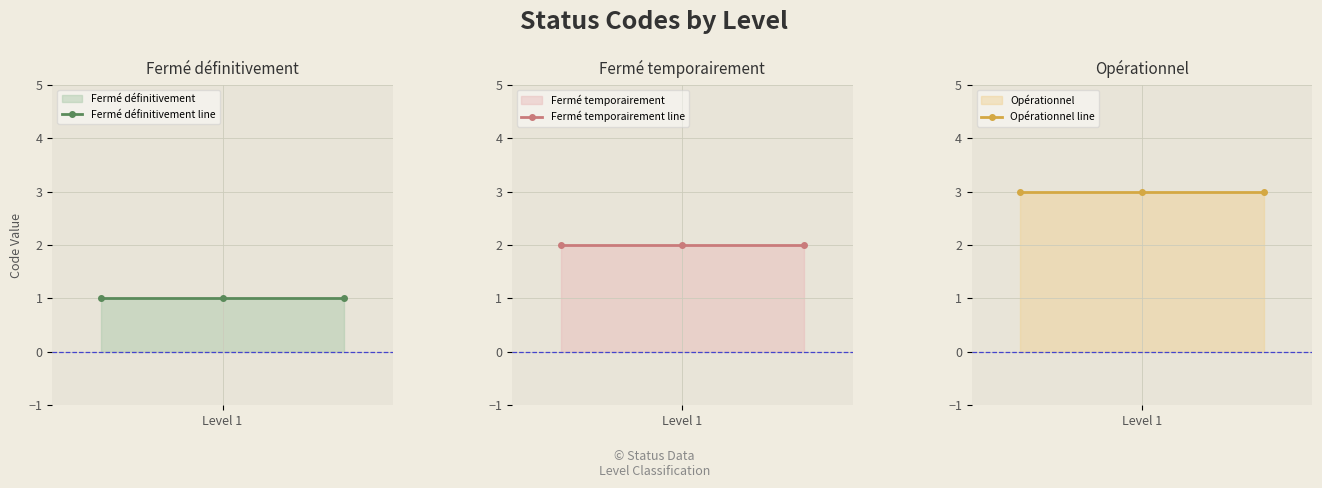

Which series has the largest total across all categories?

Opérationnel line